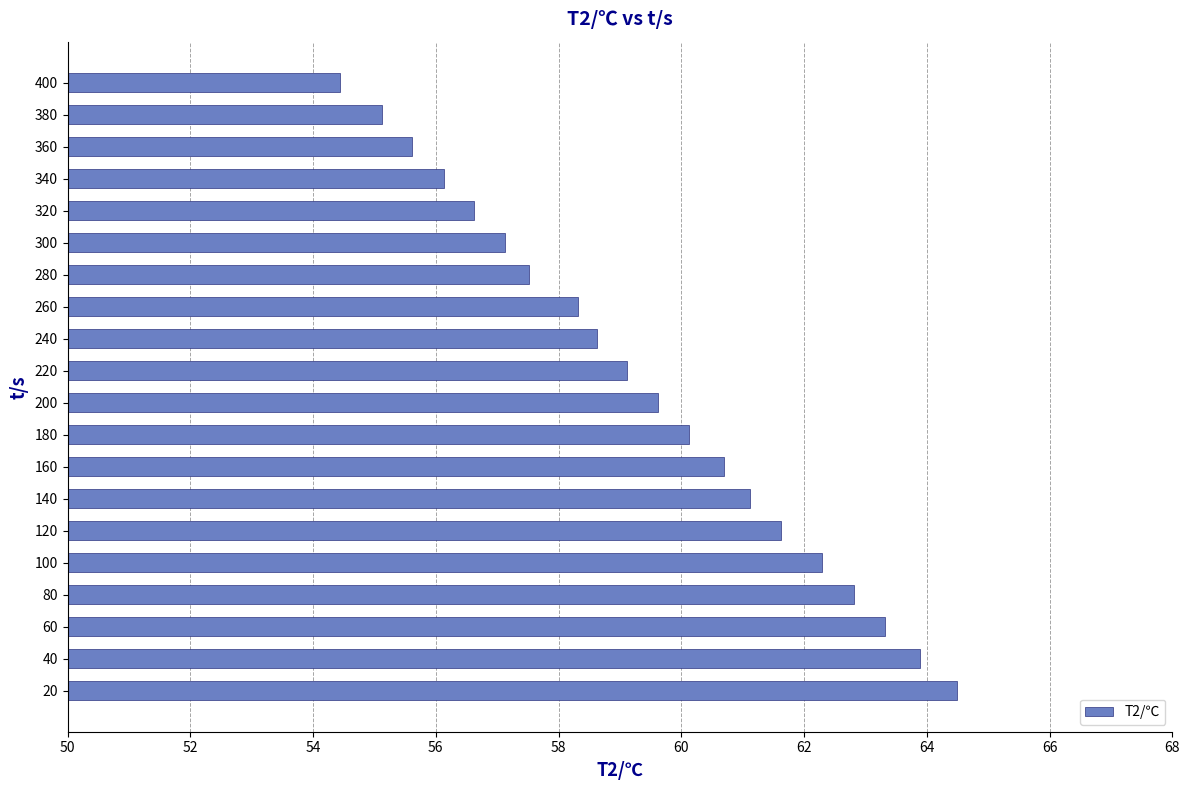

What is the difference between the maximum and minimum values?

10.1